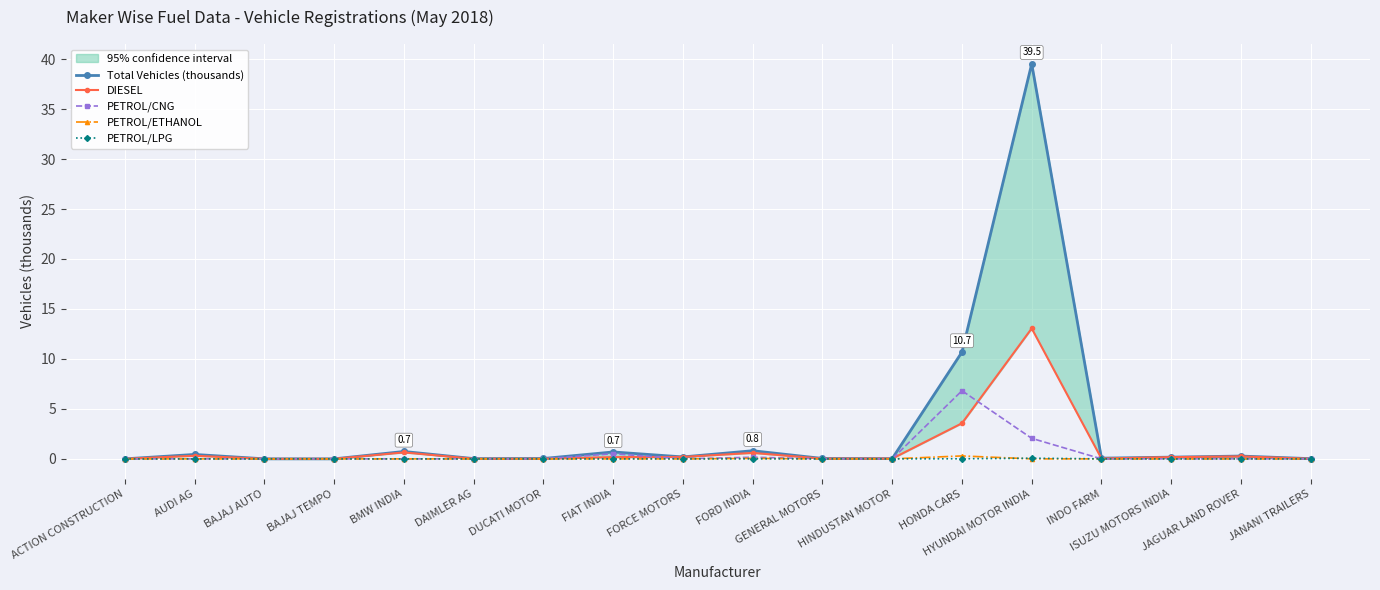

Does the chart display data point markers on the line(s)?

Yes